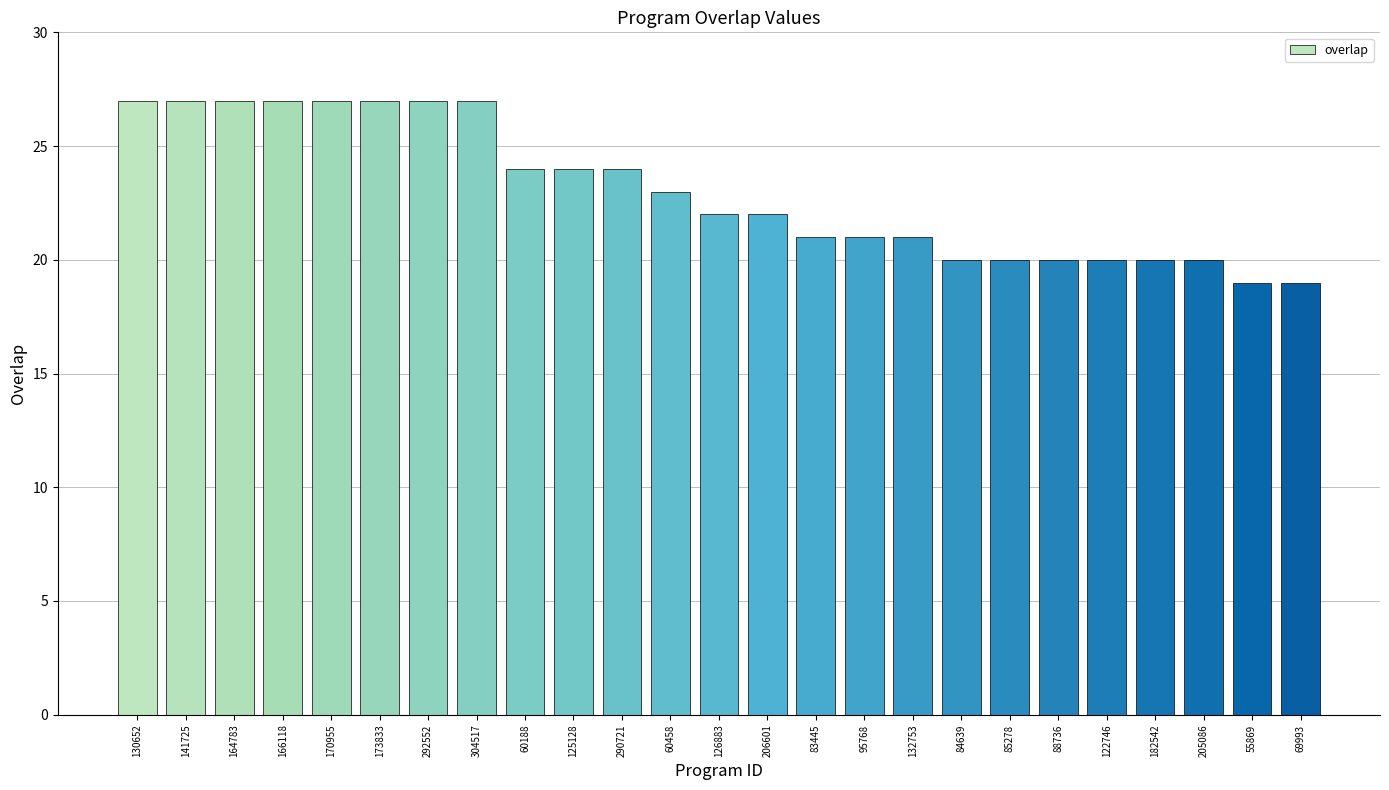

What is the greatest value displayed?

27